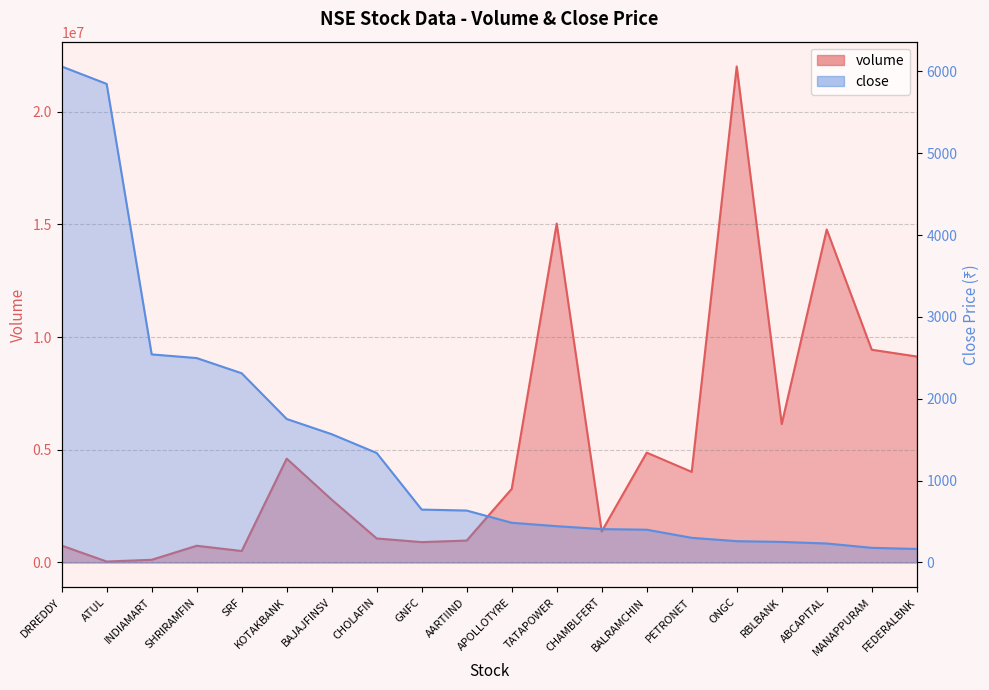

True or false: close has a value of 1095.9 at GNFC.

False